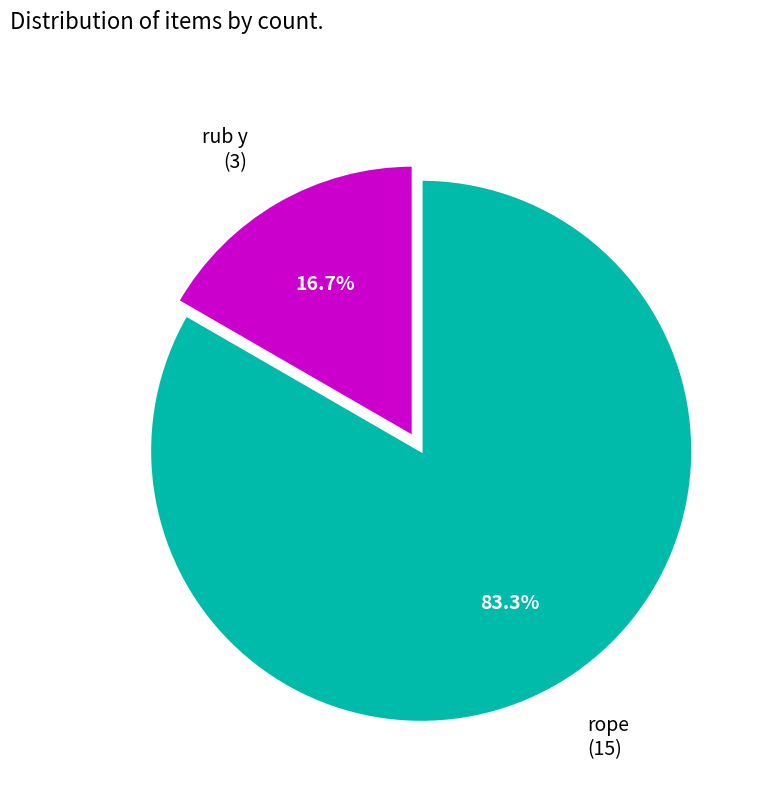

Count the number of slices in the pie.

2